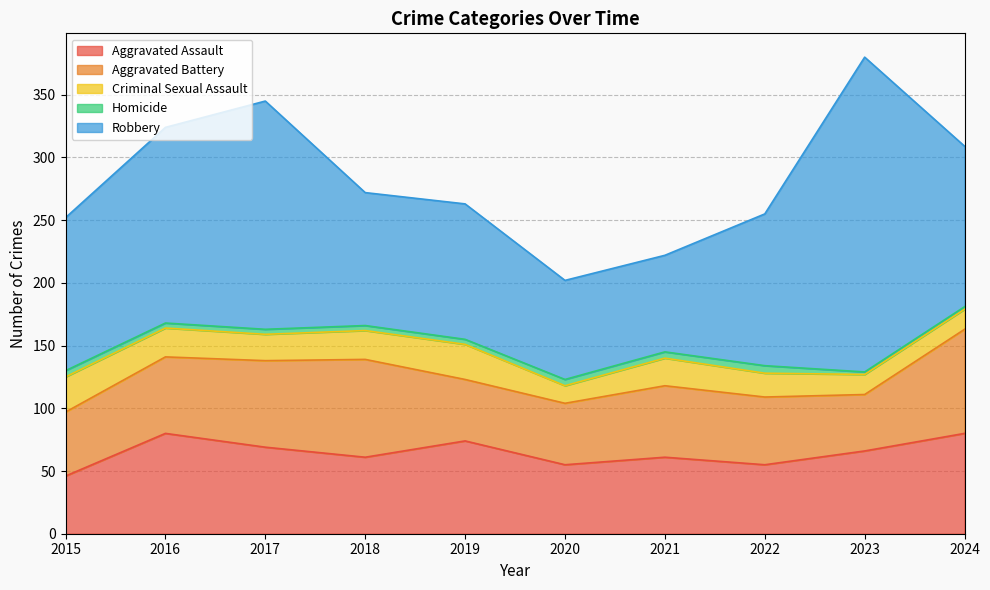

Reading left to right, transcribe all the data shown in this chart.

Aggravated Assault: 2015=46	2016=80	2017=69	2018=61	2019=74	2020=55	2021=61	2022=55	2023=66	2024=80
Aggravated Battery: 2015=51	2016=61	2017=69	2018=78	2019=49	2020=49	2021=57	2022=54	2023=45	2024=83
Criminal Sexual Assault: 2015=28	2016=23	2017=21	2018=23	2019=28	2020=14	2021=22	2022=19	2023=16	2024=16
Homicide: 2015=5	2016=4	2017=4	2018=4	2019=4	2020=5	2021=5	2022=6	2023=2	2024=2
Robbery: 2015=122	2016=156	2017=182	2018=106	2019=108	2020=79	2021=77	2022=121	2023=251	2024=128